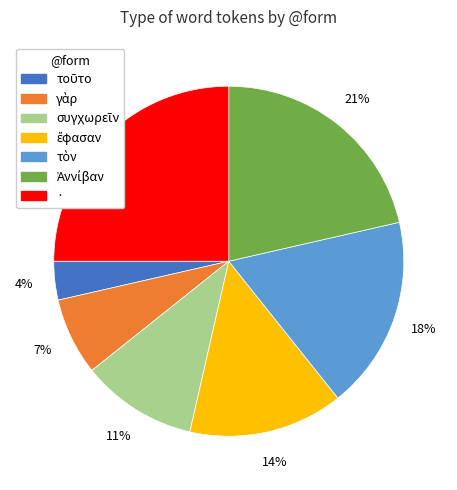

Which slice is the largest?

·